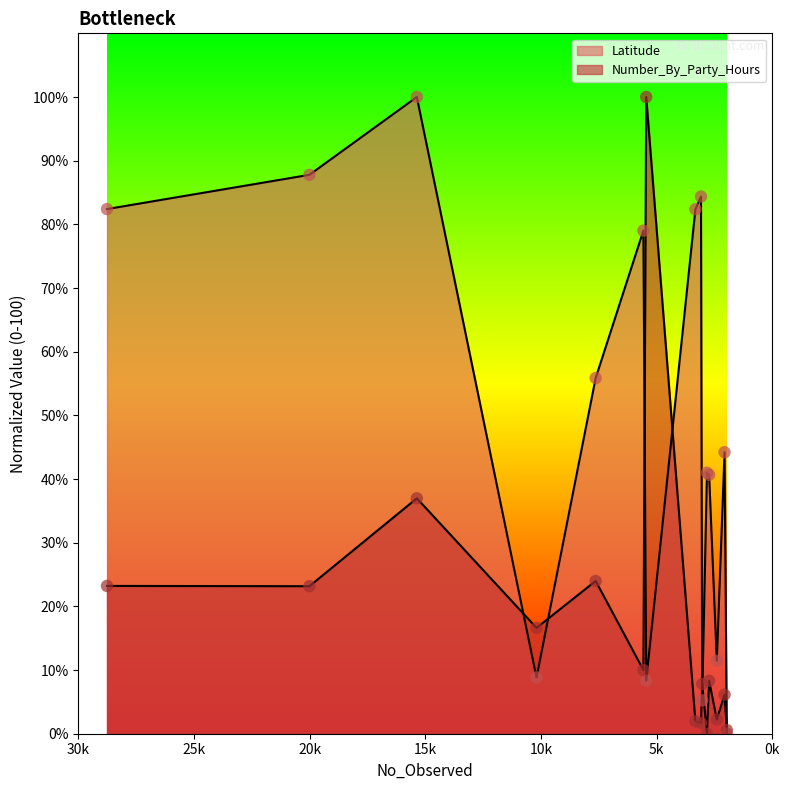

Which series has the widest spread of Y values?

Latitude